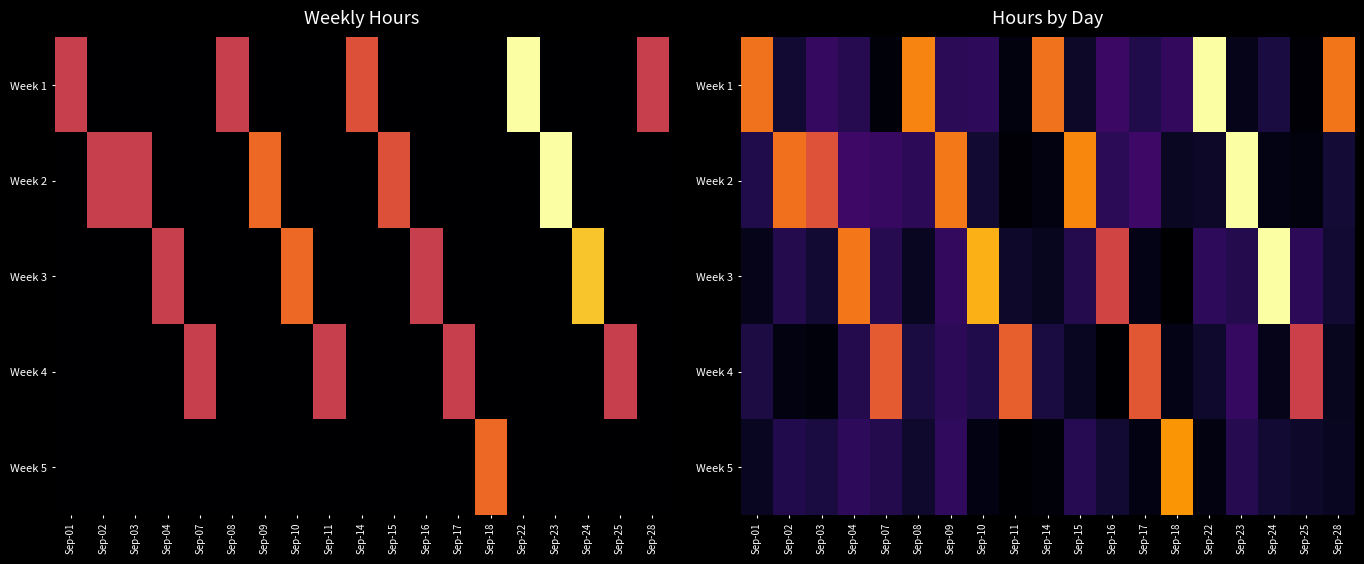

List the labels in order of Week 3 value, largest first.

Sep-24, Sep-10, Sep-04, Sep-16, Sep-09, Sep-22, Sep-25, Sep-07, Sep-15, Sep-02, Sep-23, Sep-28, Sep-03, Sep-11, Sep-08, Sep-14, Sep-01, Sep-17, Sep-18